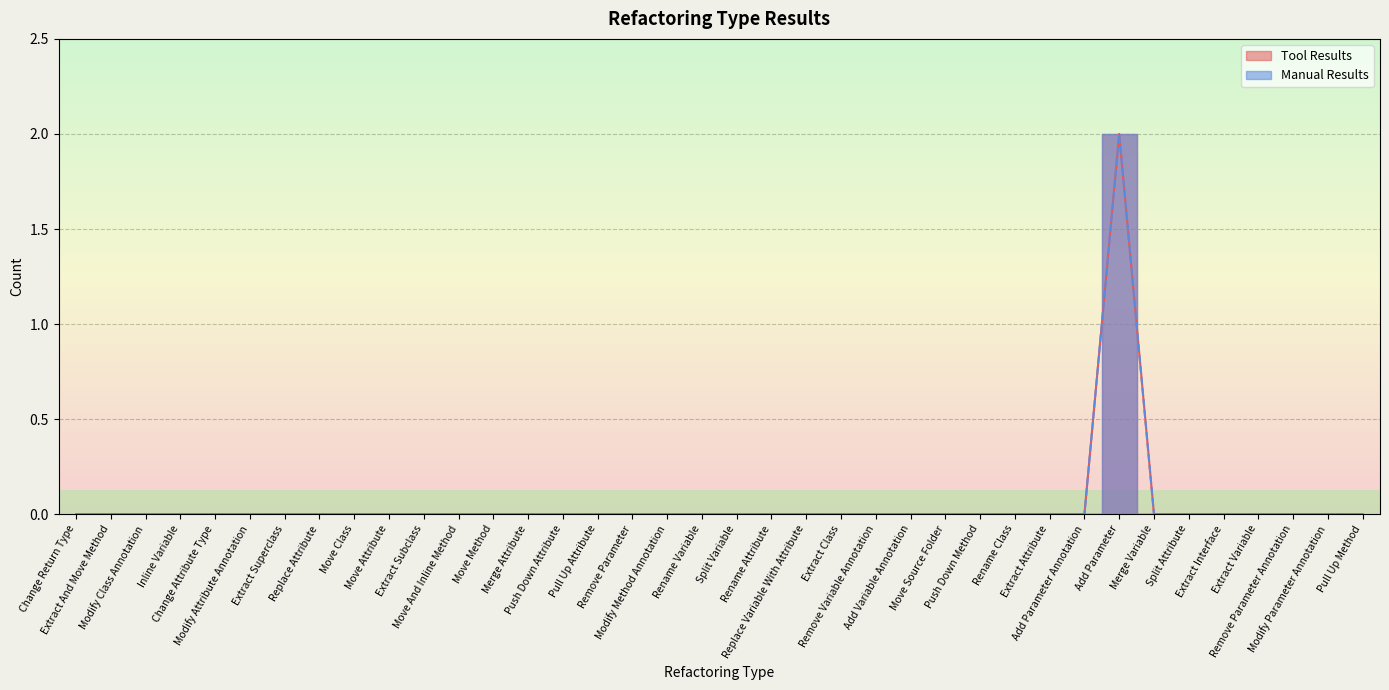

True or false: Manual Results has more than 2 interior local peaks.

False